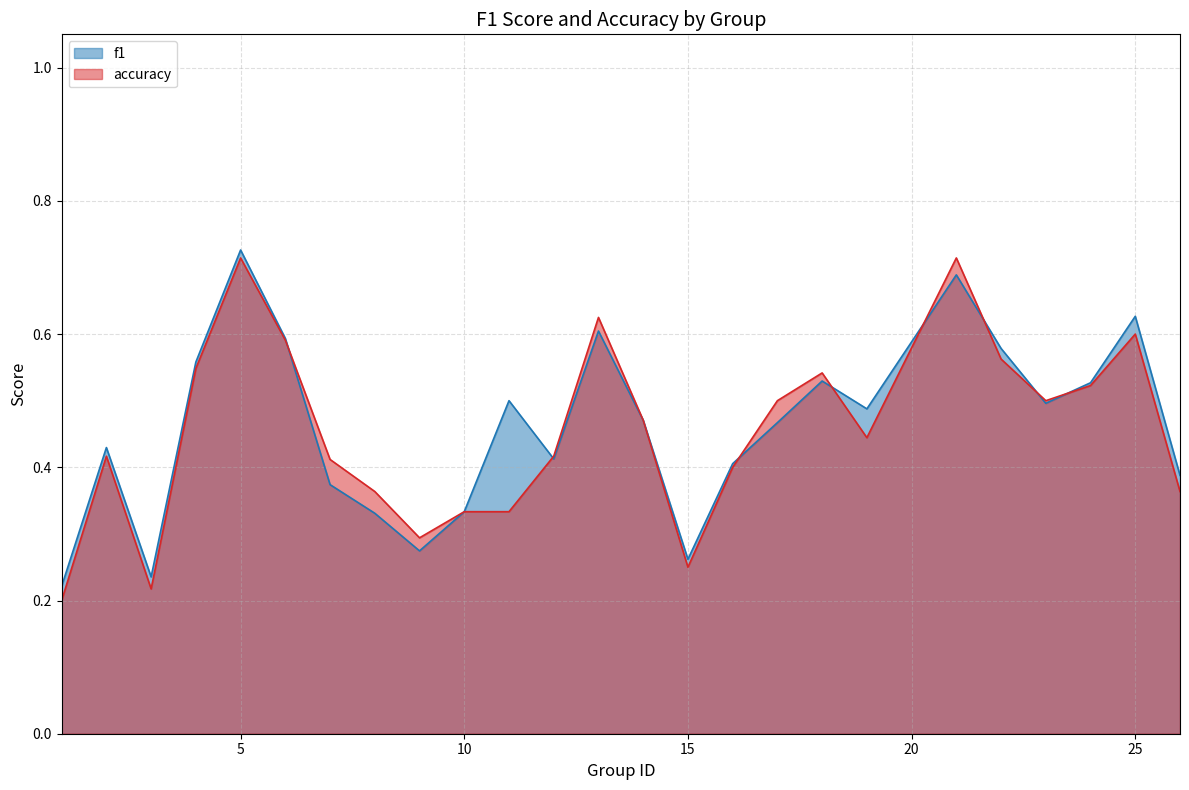

What is the approximate value of f1 at 9?

0.3